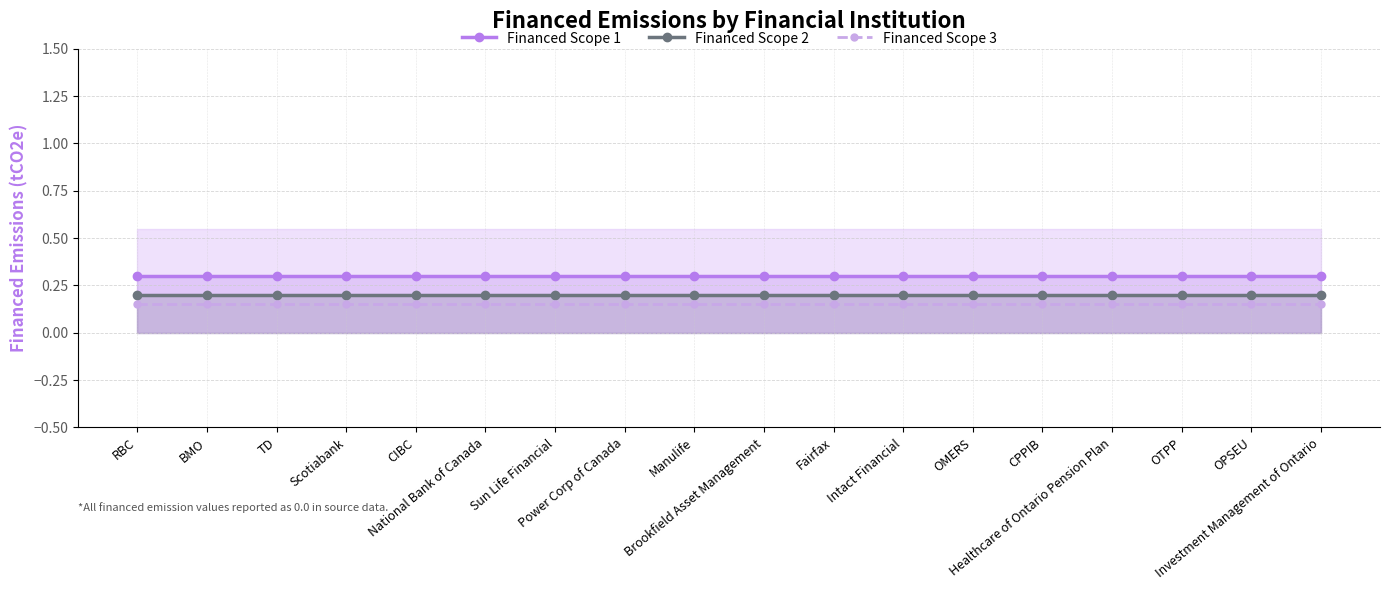

Rank the series by their maximum value, from lowest to highest.

Financed Scope 3, Financed Scope 2, Financed Scope 1